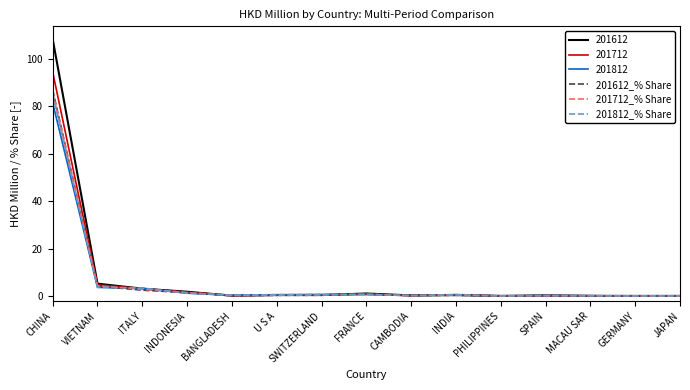

Which series has the largest range (max minus min)?

201612